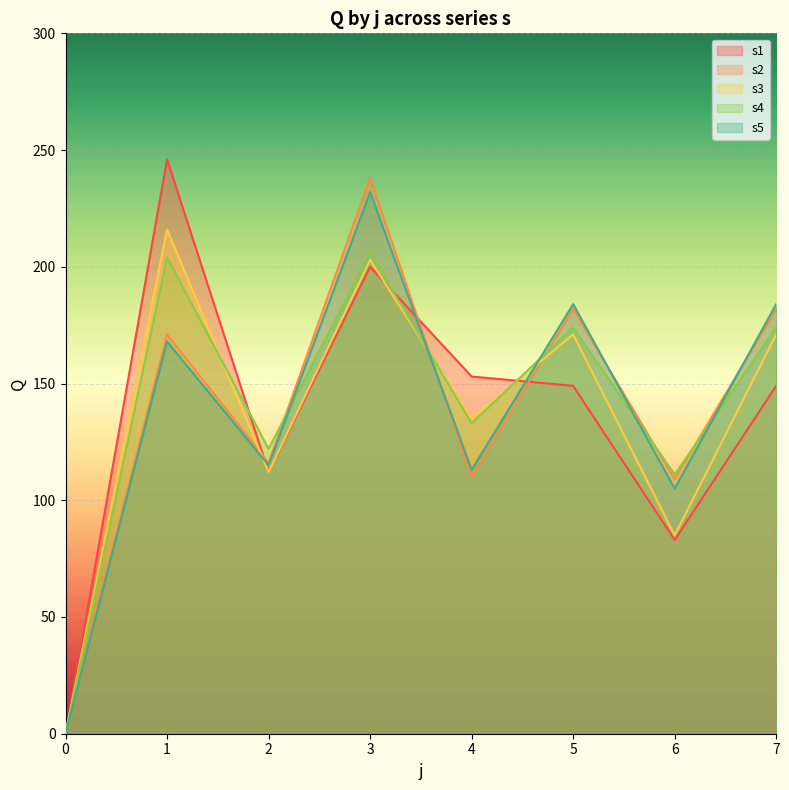

What are all the series names shown in the legend?

s1, s2, s3, s4, s5